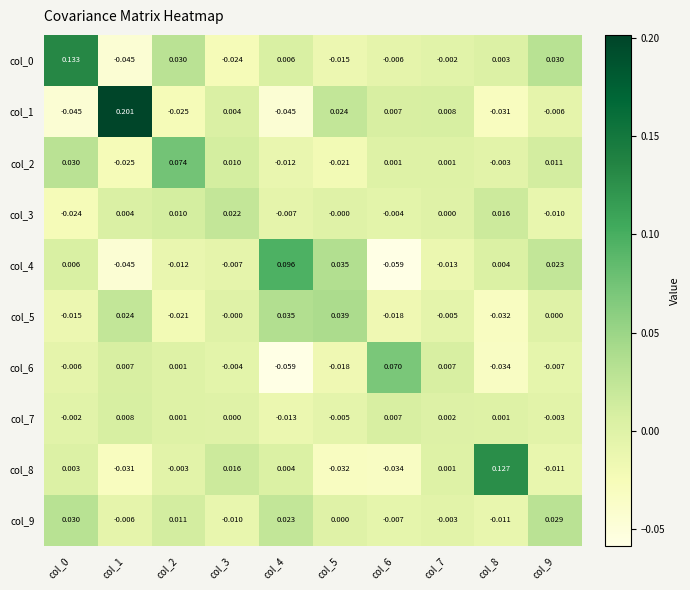

Is the value of col_0 at col_4 greater than the value of col_8 at col_1?

Yes